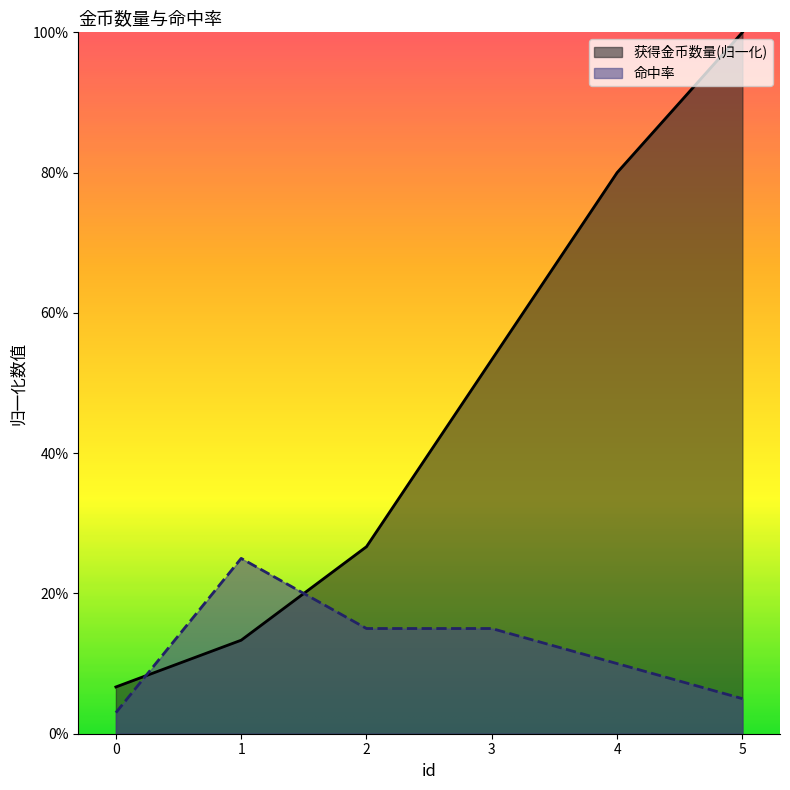

What is the total value across all series at 0?

0.1